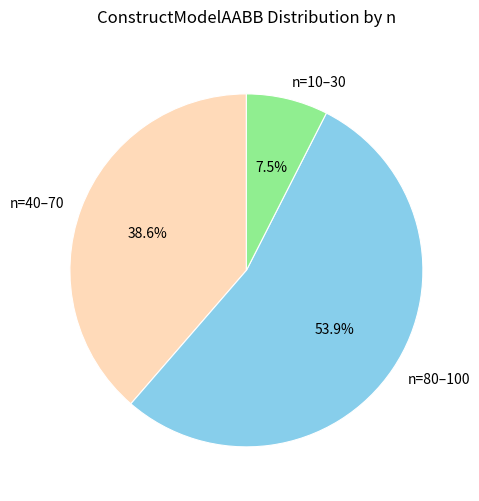

How much of the chart is everything except n=10–30?

92.5%